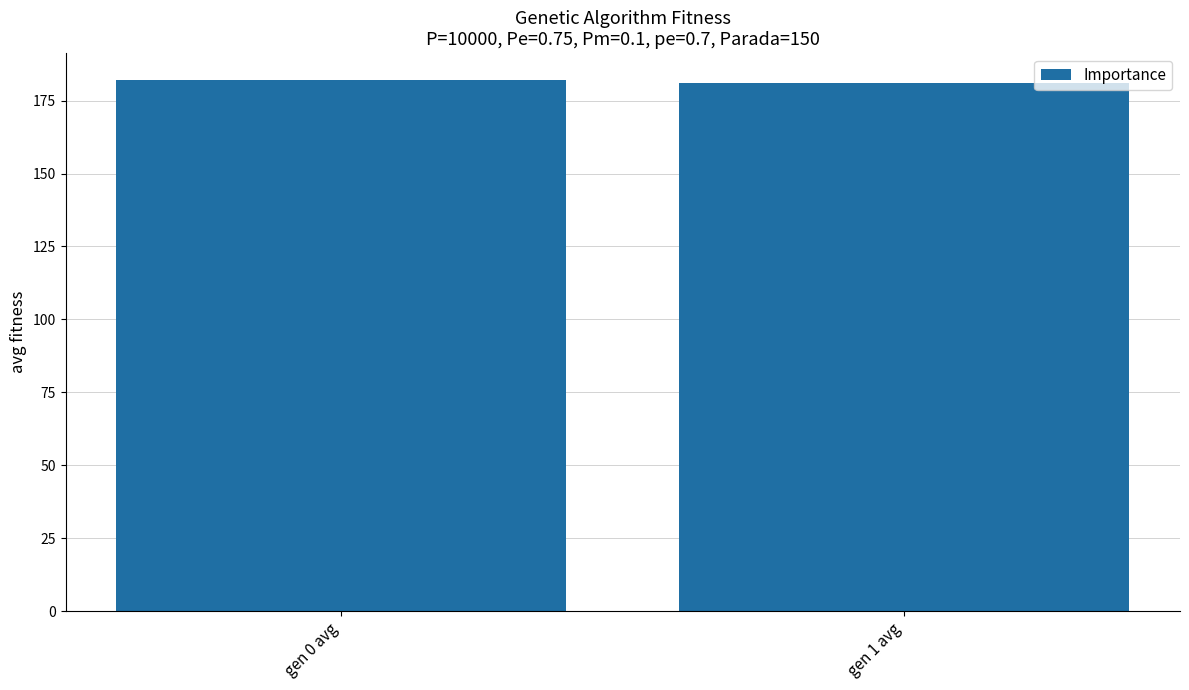

What is the smallest value displayed?

181.0